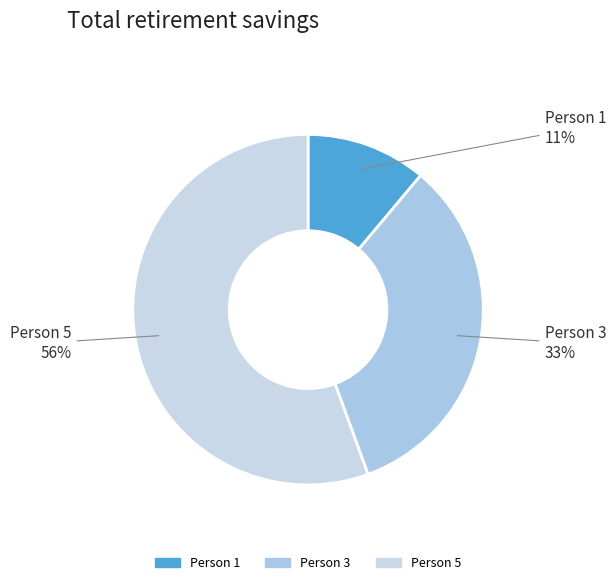

To the nearest percent, what percentage of the pie is Person 3?

33%